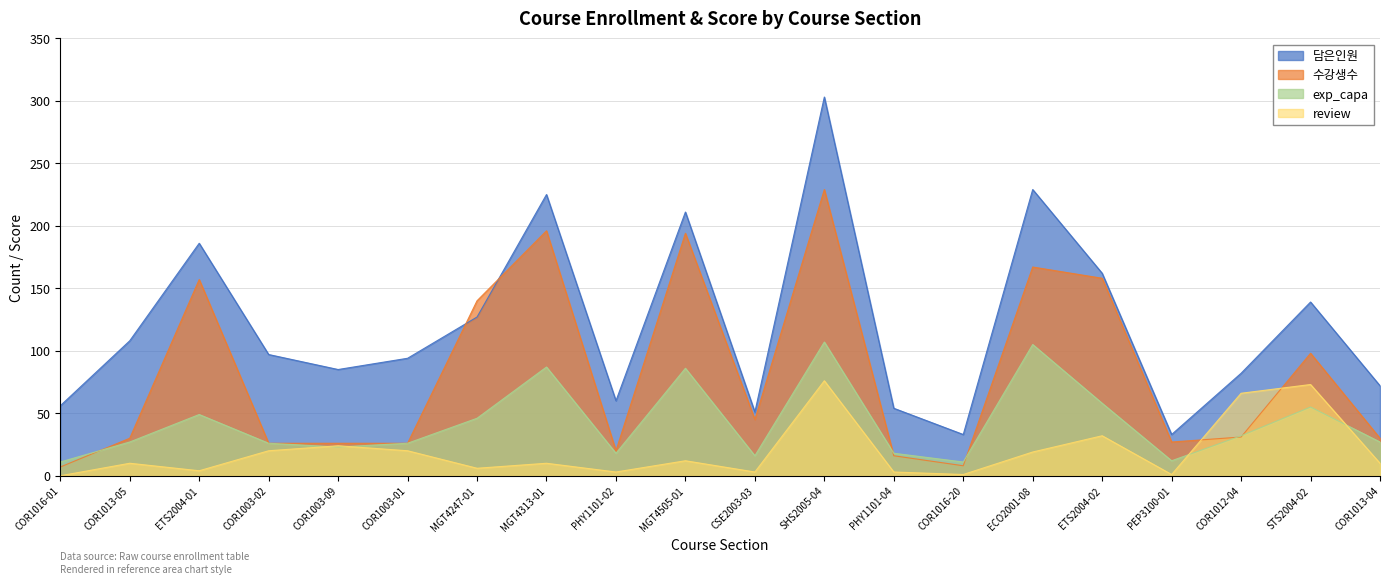

Reading left to right, list all the values displayed in this chart.

담은인원: 56	108	186	97	85	94	127	225	60	211	51	303	54	33	229	162	33	82	139	72
수강생수: 7	30	157	26	26	26	140	196	20	194	45	229	16	8	167	158	27	31	98	30
exp_capa: 11	27	49	26	23	26	46	87	18	86	16	107	18	11	105	58	12	32	55	27
review: 0	10	4	20	24	20	6	10	3	12	3	76	3	1	19	32	1	66	73	10